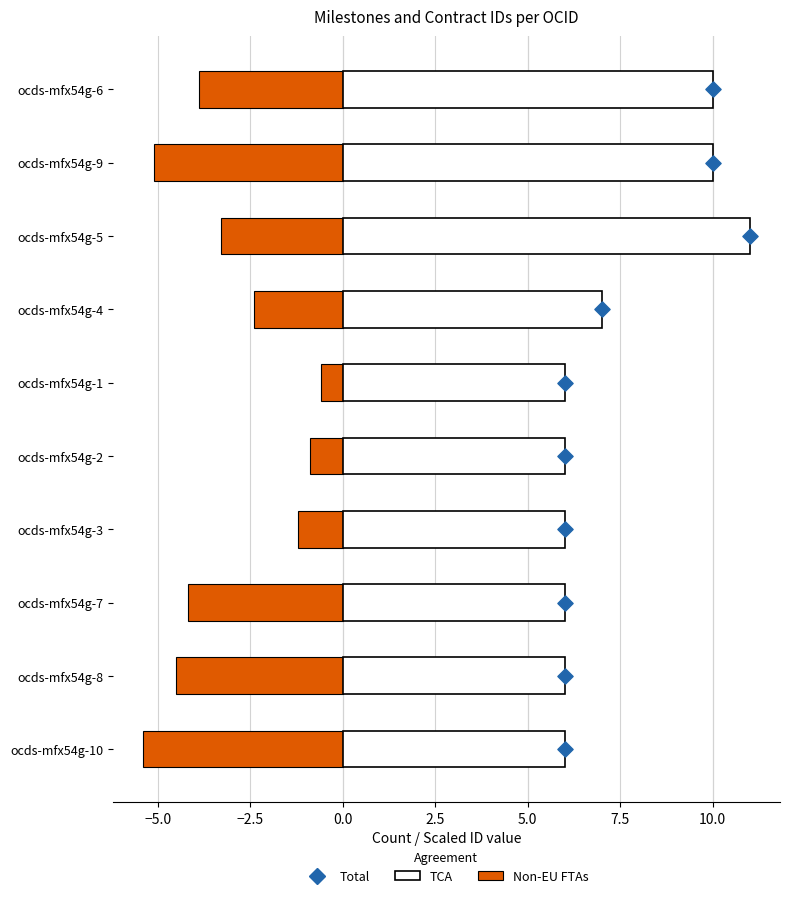

What is the total value across all series at 5.0?

10.1